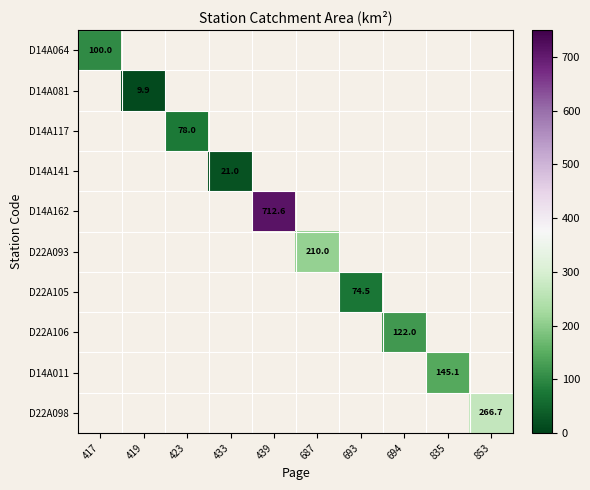

True or false: D14A011 has a value of 224.1 at 835.

False